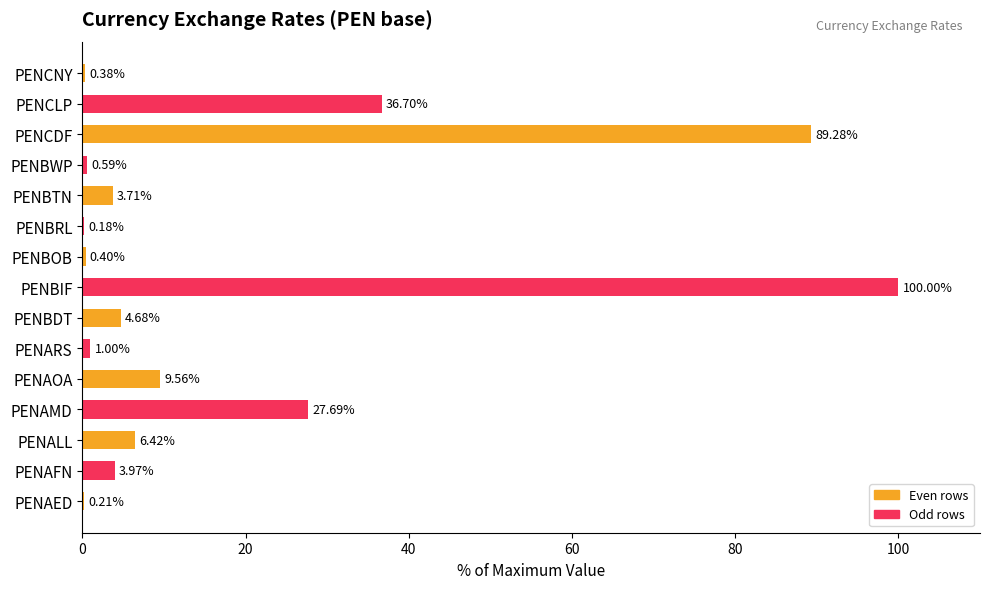

Count the number of categories in the chart.

15